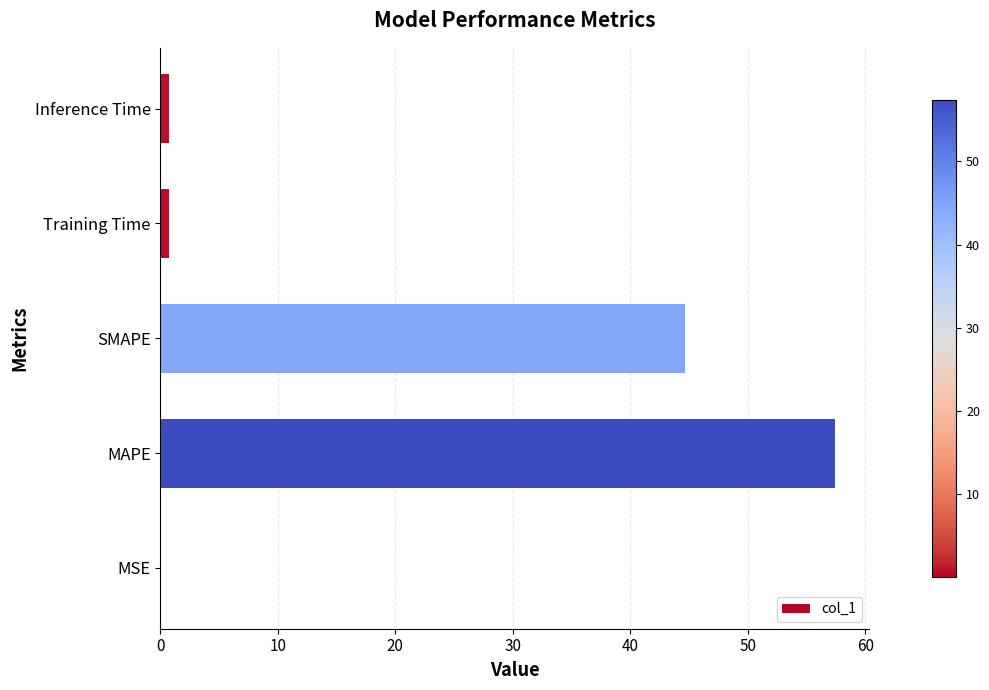

What is the maximum value shown in the chart?

57.4